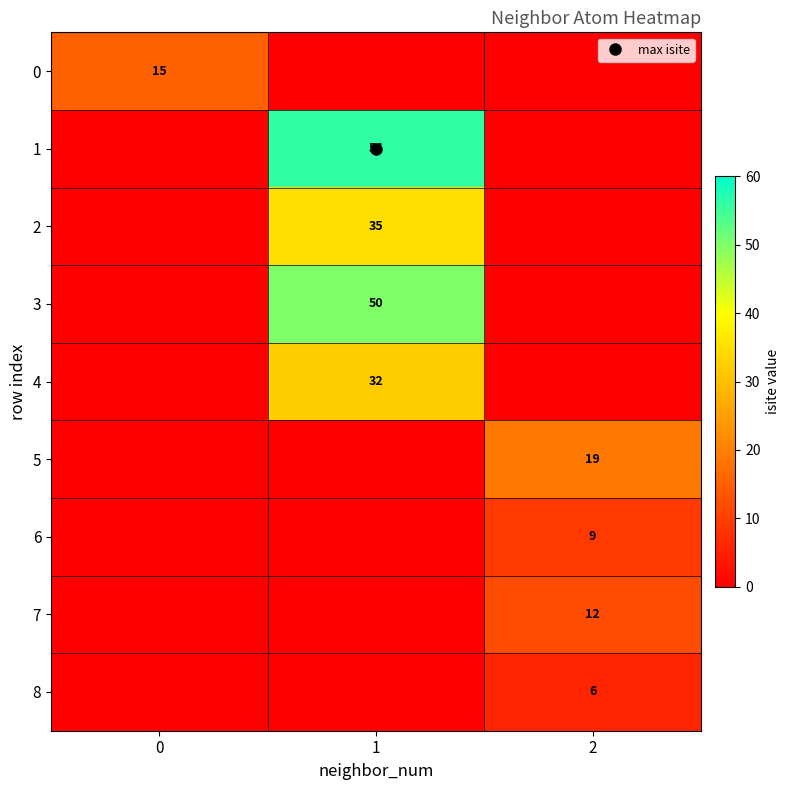

How many 7 values are between 0 and 12?

3